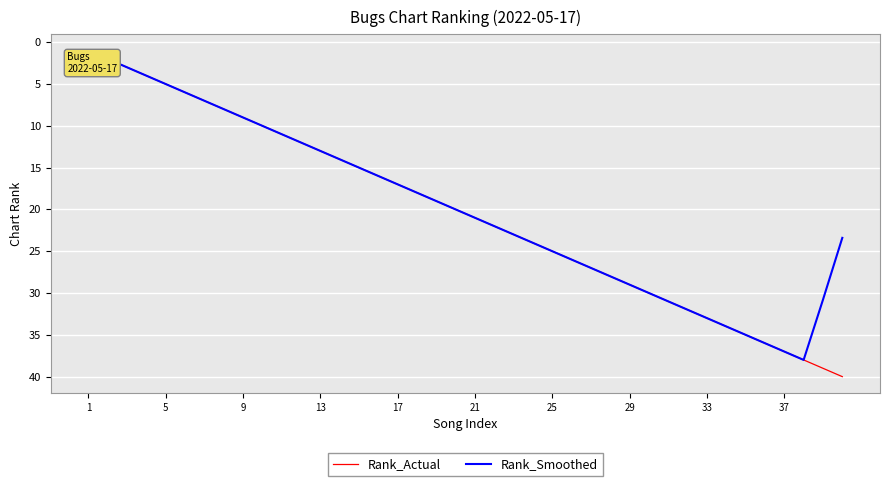

The value of Rank_Actual at 29 is 10. True or false?

False